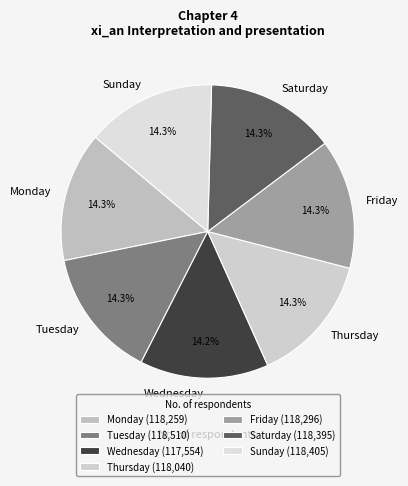

The Wednesday slice represents 3% of the pie. True or false?

False